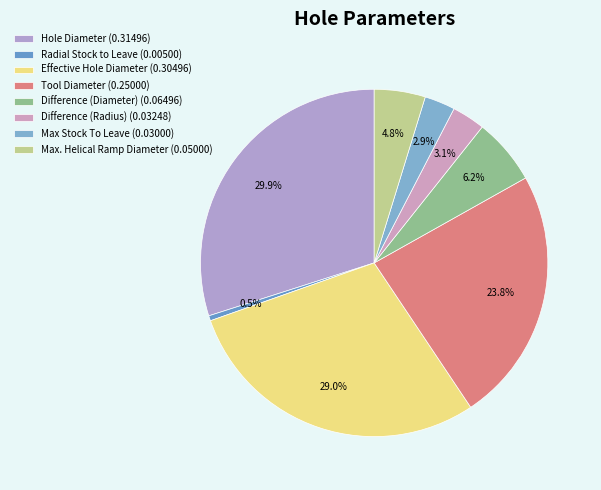

True or false: Hole Diameter accounts for 30% of the total.

True